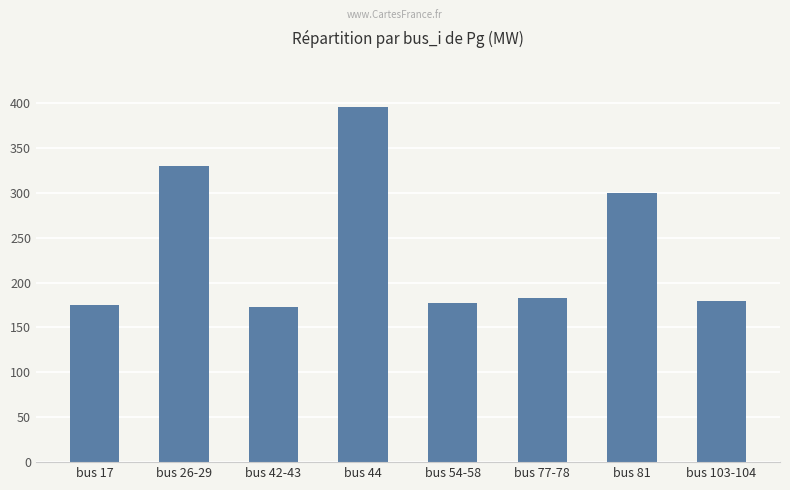

Which category has the highest value across all series?

bus 44